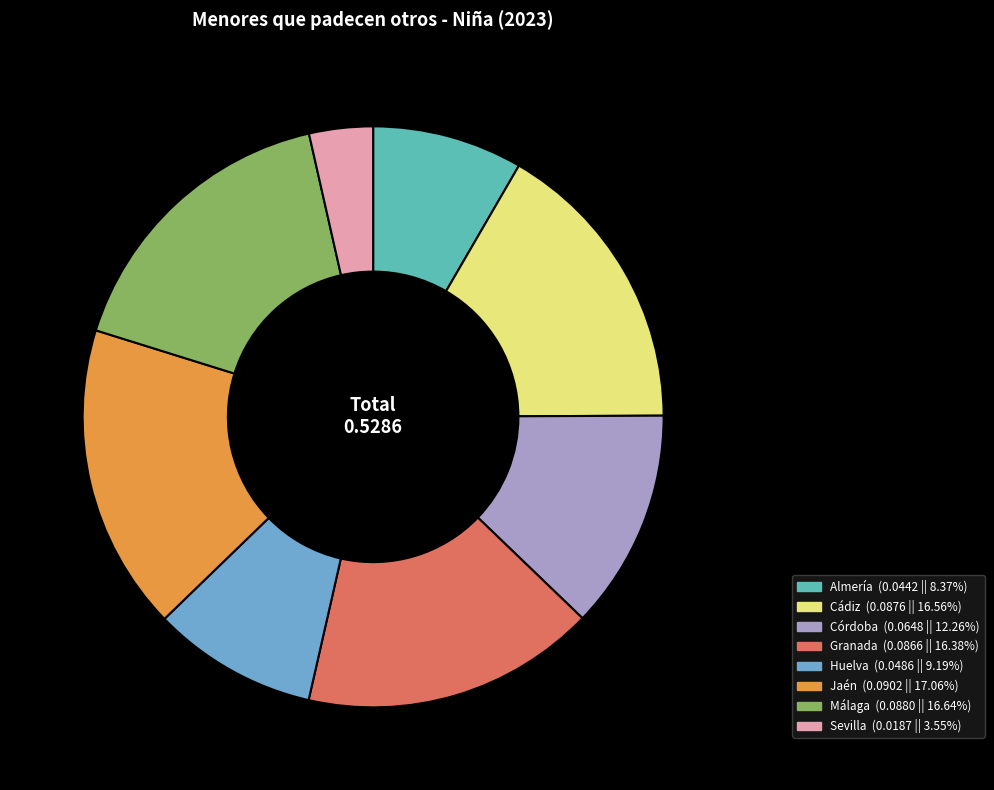

True or false: Málaga accounts for 17% of the total.

True